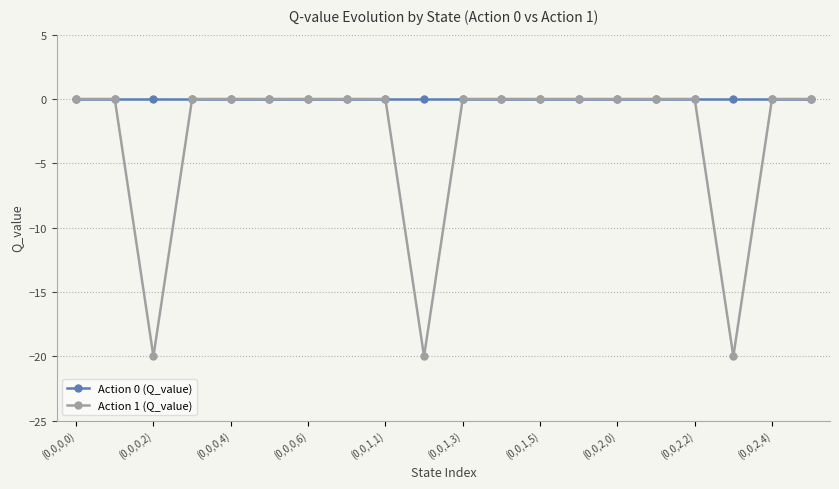

Does the chart have visible grid lines?

Yes